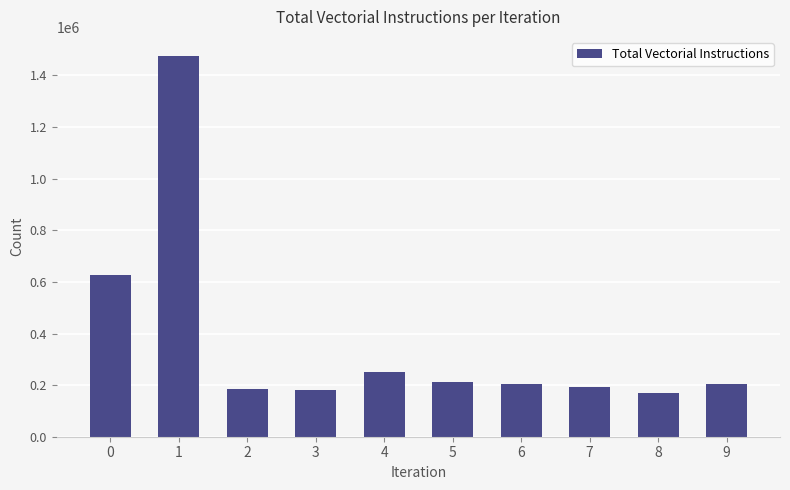

What is the change in value from 0 to 3?

-447234